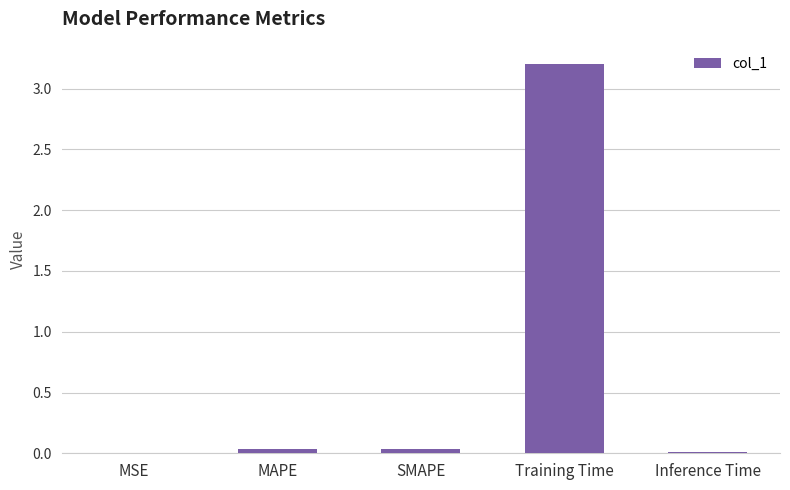

Is it true that the value at MAPE is 0.0?

True